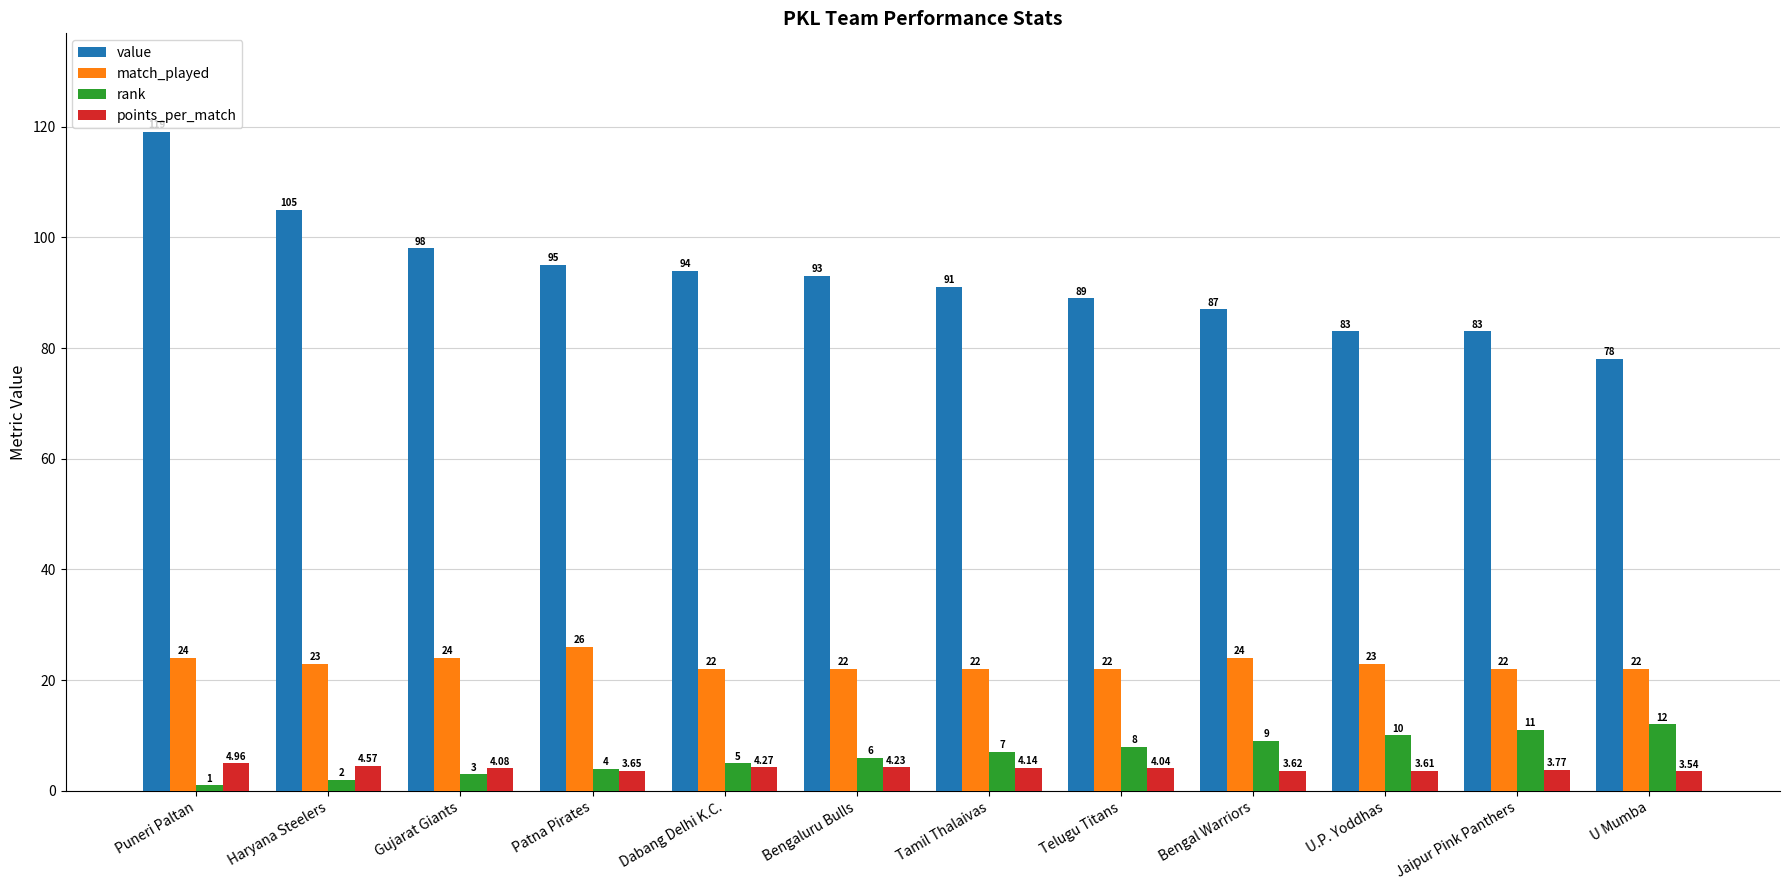

Where does the points_per_match series first go above 4?

Puneri Paltan